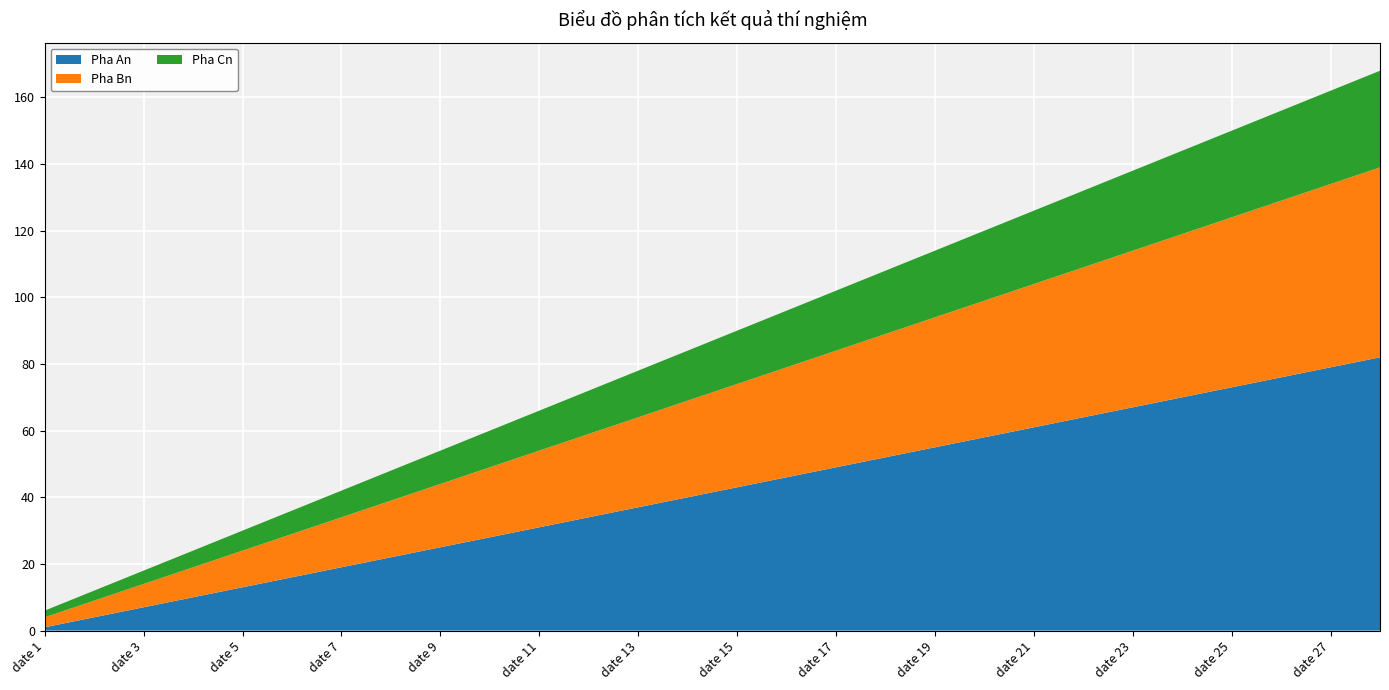

Reading right to left, transcribe all the data shown in this chart.

Pha An: date 28=82	date 27=79	date 26=76	date 25=73	date 24=70	date 23=67	date 22=64	date 21=61	date 20=58	date 19=55	date 18=52	date 17=49	date 16=46	date 15=43	date 14=40	date 13=37	date 12=34	date 11=31	date 10=28	date 9=25	date 8=22	date 7=19	date 6=16	date 5=13	date 4=10	date 3=7	date 2=4	date 1=1
Pha Bn: date 28=57	date 27=55	date 26=53	date 25=51	date 24=49	date 23=47	date 22=45	date 21=43	date 20=41	date 19=39	date 18=37	date 17=35	date 16=33	date 15=31	date 14=29	date 13=27	date 12=25	date 11=23	date 10=21	date 9=19	date 8=17	date 7=15	date 6=13	date 5=11	date 4=9	date 3=7	date 2=5	date 1=3
Pha Cn: date 28=29	date 27=28	date 26=27	date 25=26	date 24=25	date 23=24	date 22=23	date 21=22	date 20=21	date 19=20	date 18=19	date 17=18	date 16=17	date 15=16	date 14=15	date 13=14	date 12=13	date 11=12	date 10=11	date 9=10	date 8=9	date 7=8	date 6=7	date 5=6	date 4=5	date 3=4	date 2=3	date 1=2